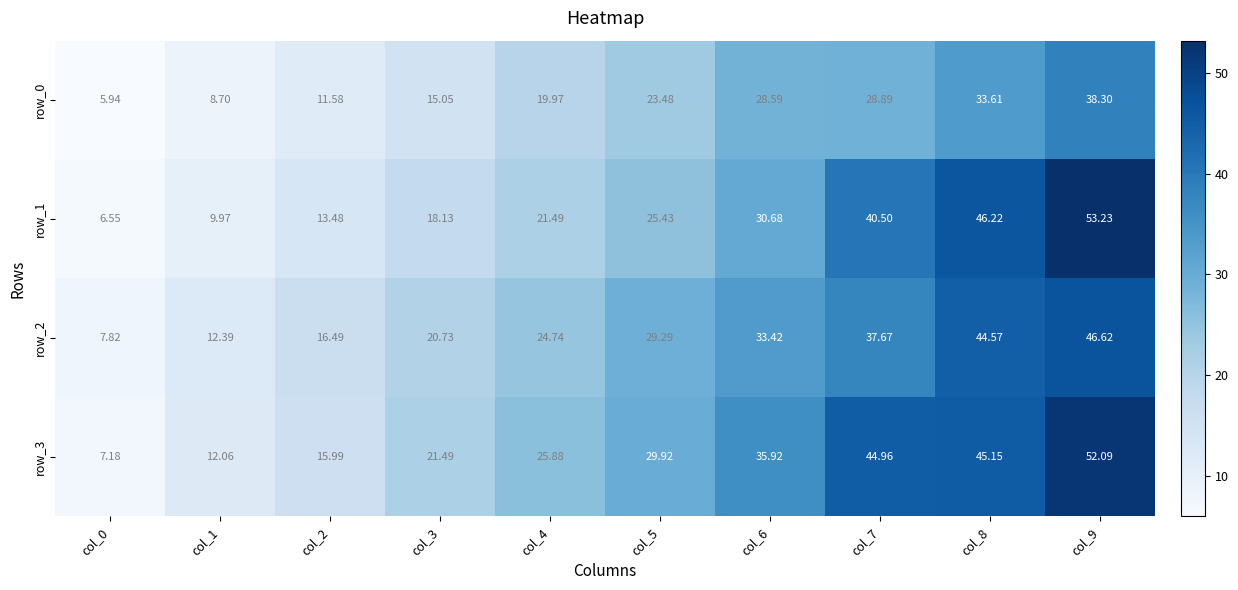

Is the value of row_2 at col_9 greater than the value of row_0 at col_1?

Yes